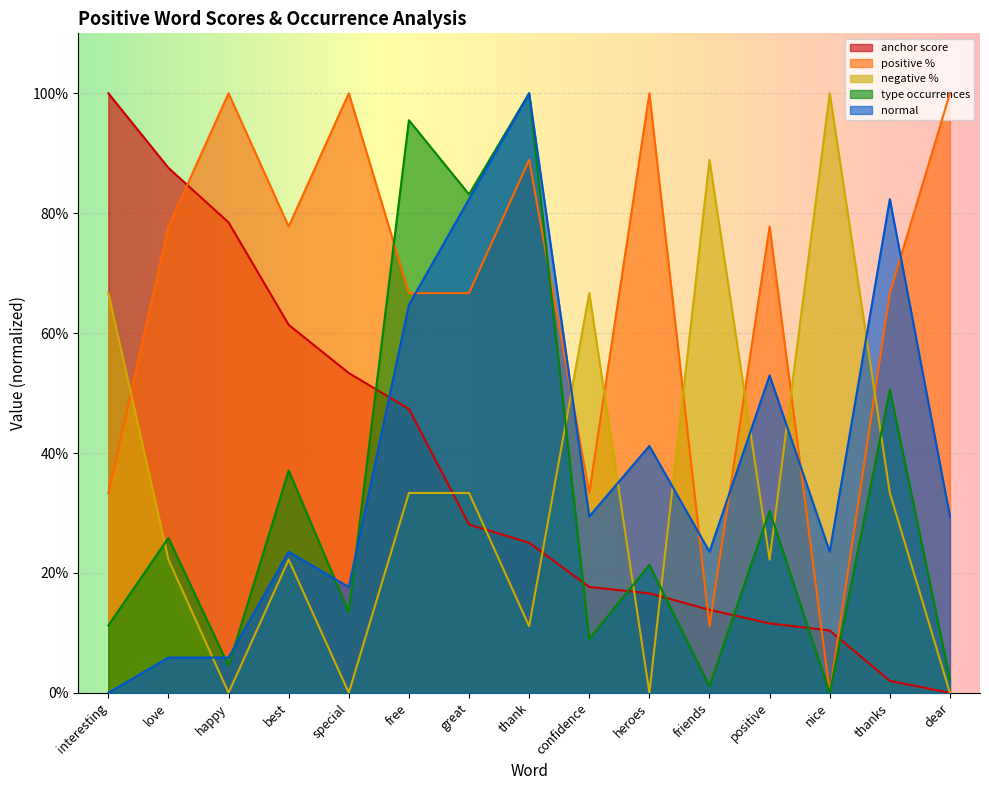

What is the difference between the maximum and minimum values in the normal series?

1.0